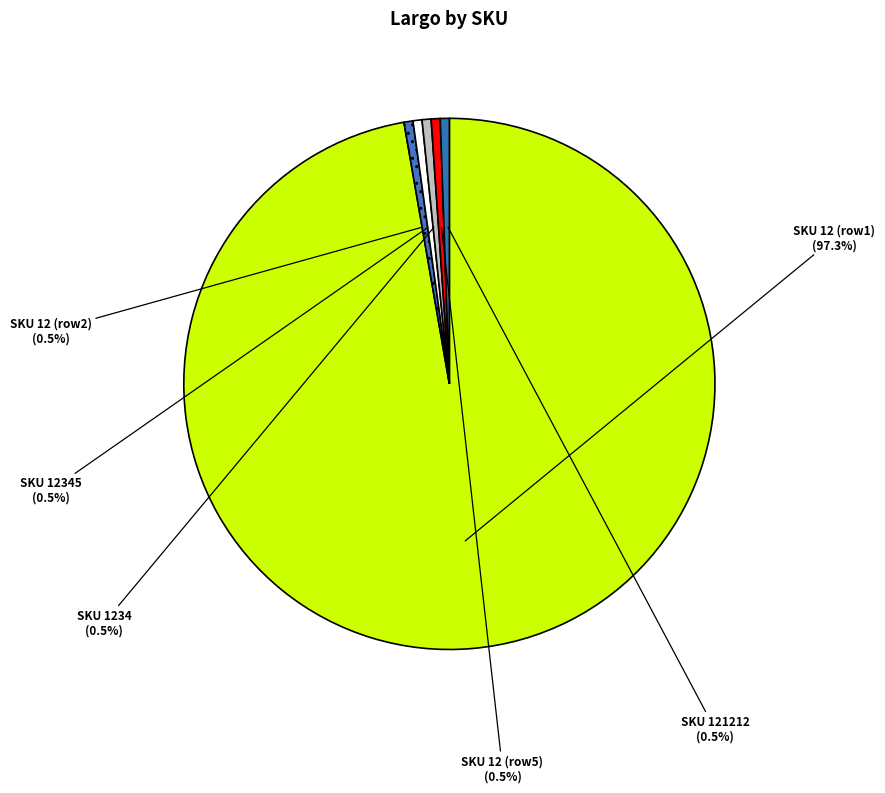

To the nearest percent, what is the difference between the largest and smallest slice percentages?

97%